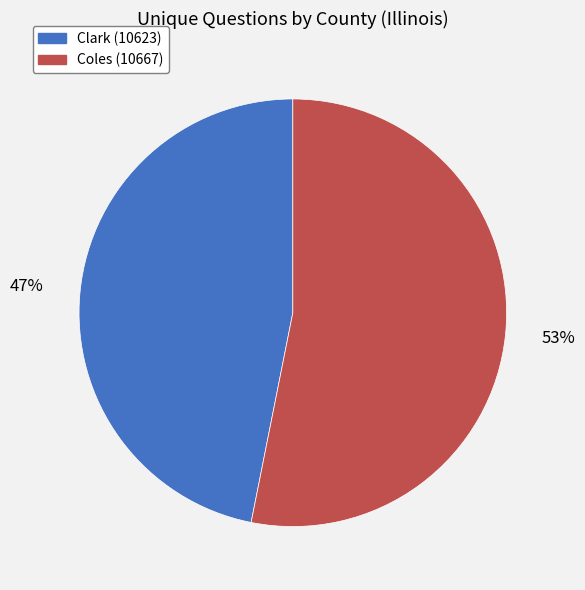

Which category has the biggest portion of the pie?

Coles (10667)